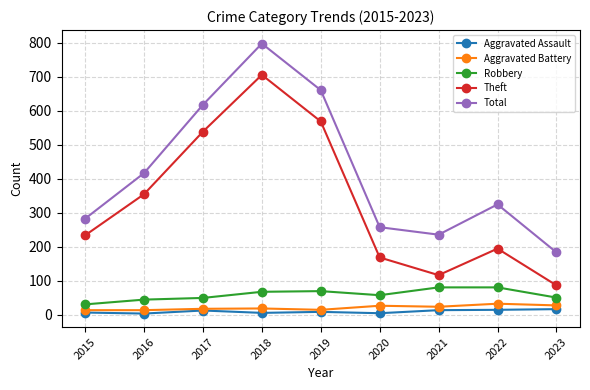

How many lines are shown in the chart?

5